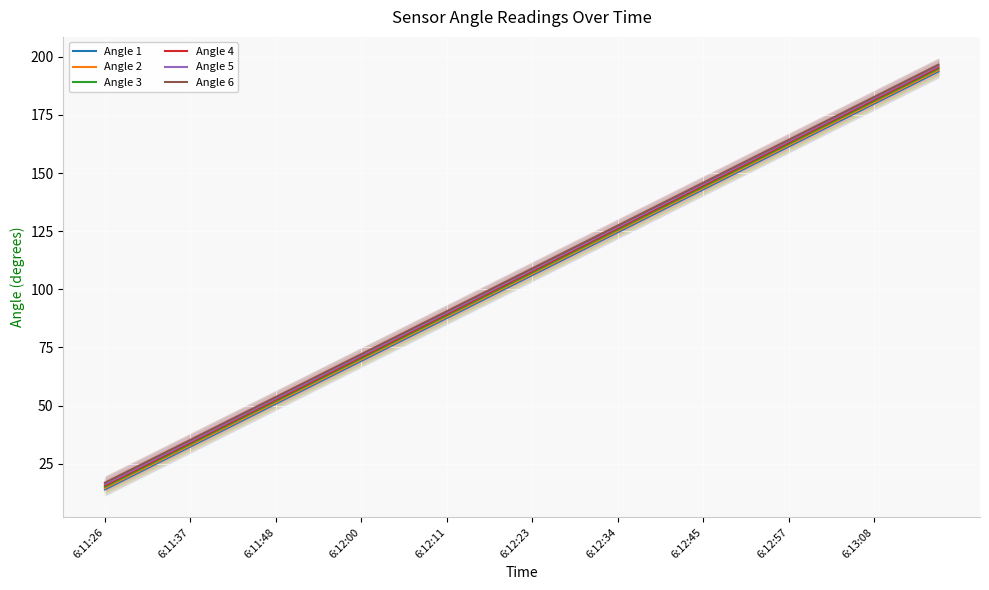

True or false: Angle 5 has more than 1 points higher than both neighbors.

False